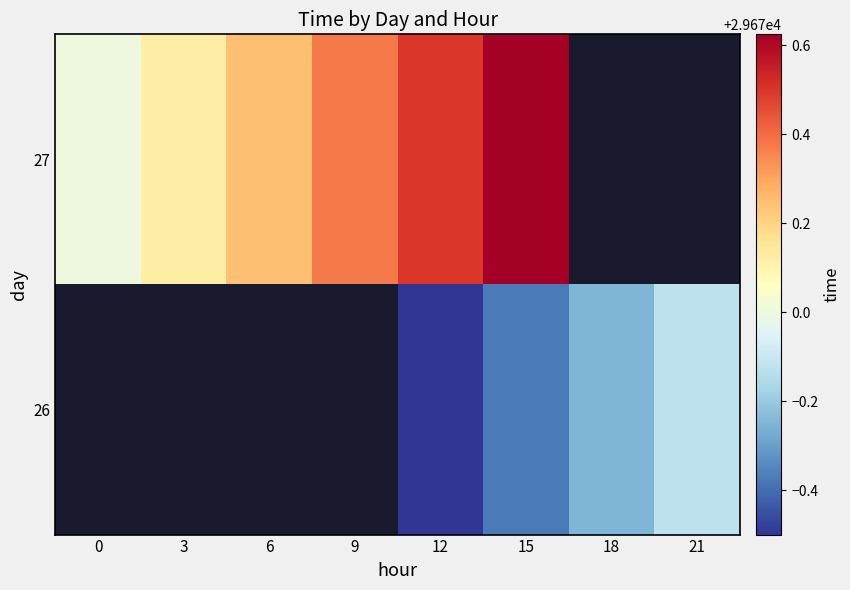

Which series has the largest range (max minus min)?

27